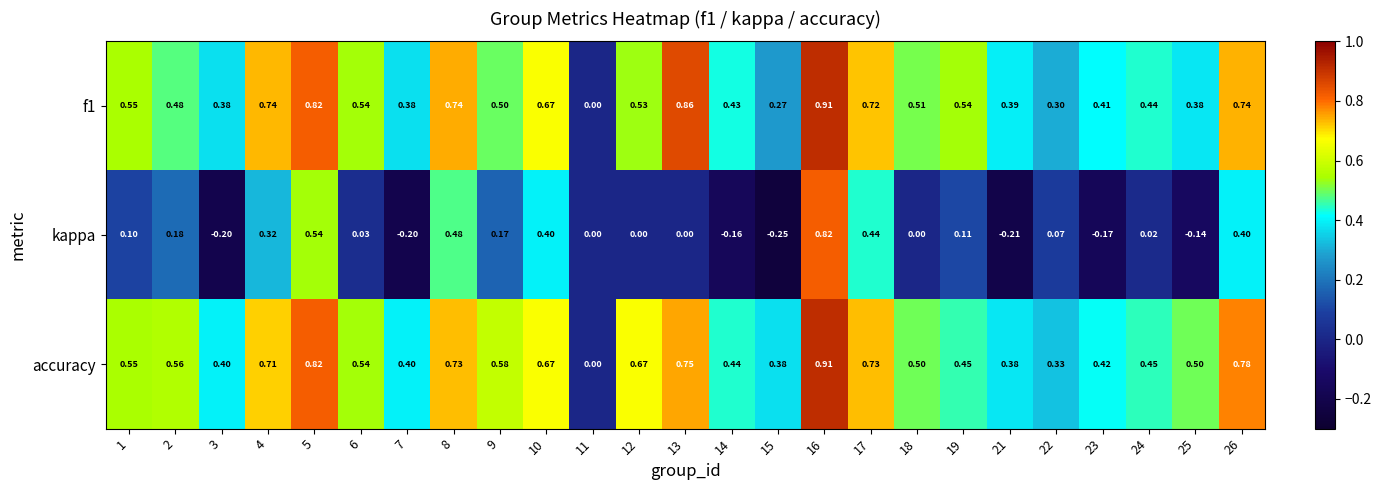

Which series has the largest total across all categories?

accuracy